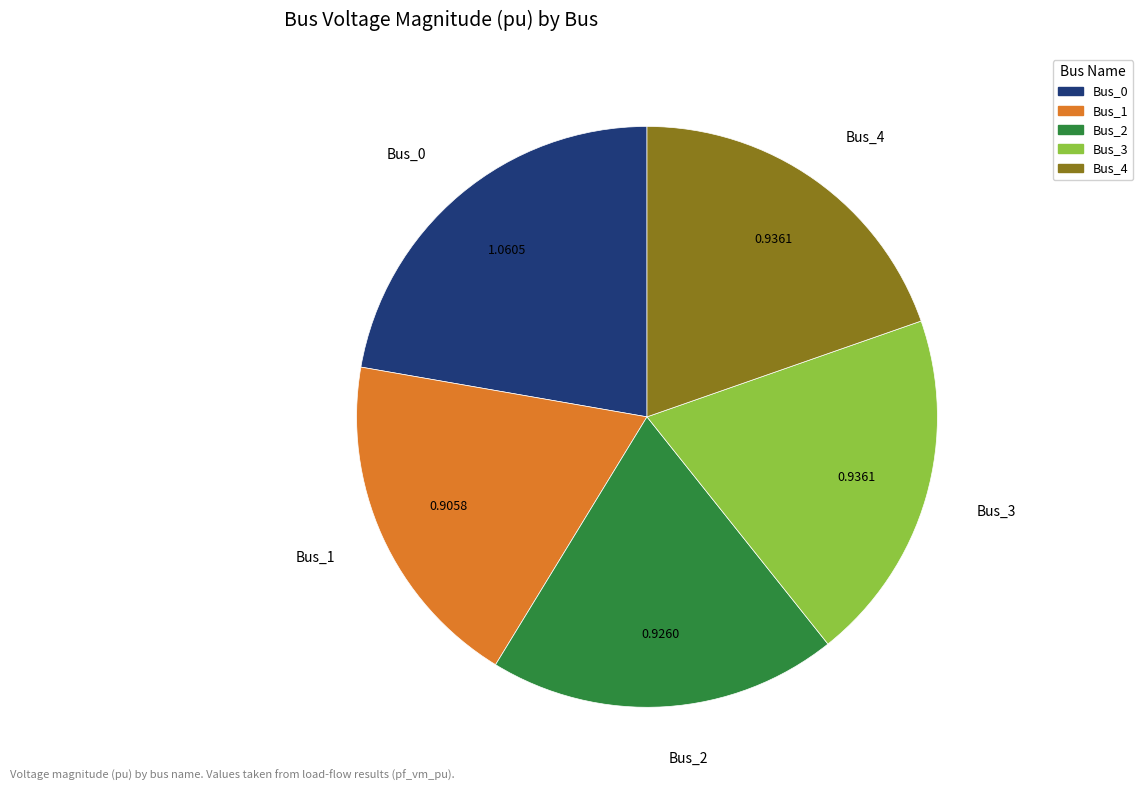

What is the ratio of the value at Bus_3 to the value at Bus_0?

0.9